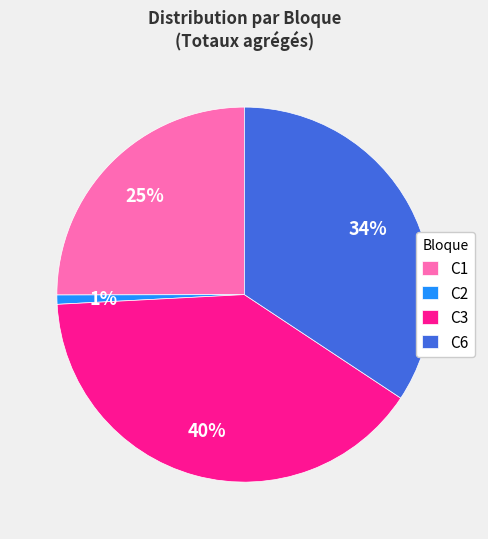

Is there a majority slice in this chart?

No